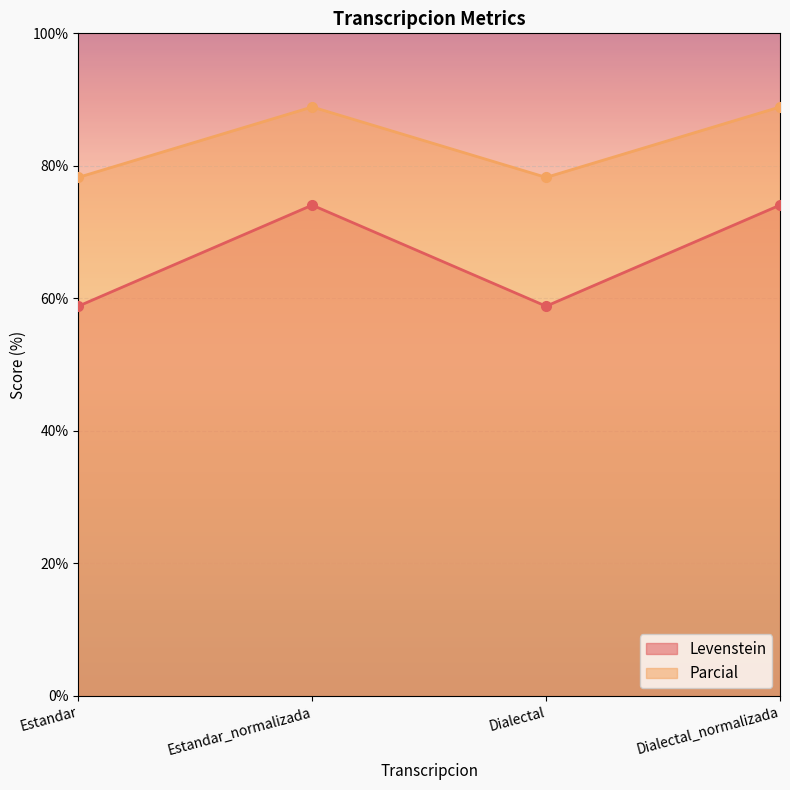

List the series in order of their peak value, highest first.

Parcial, Levenstein